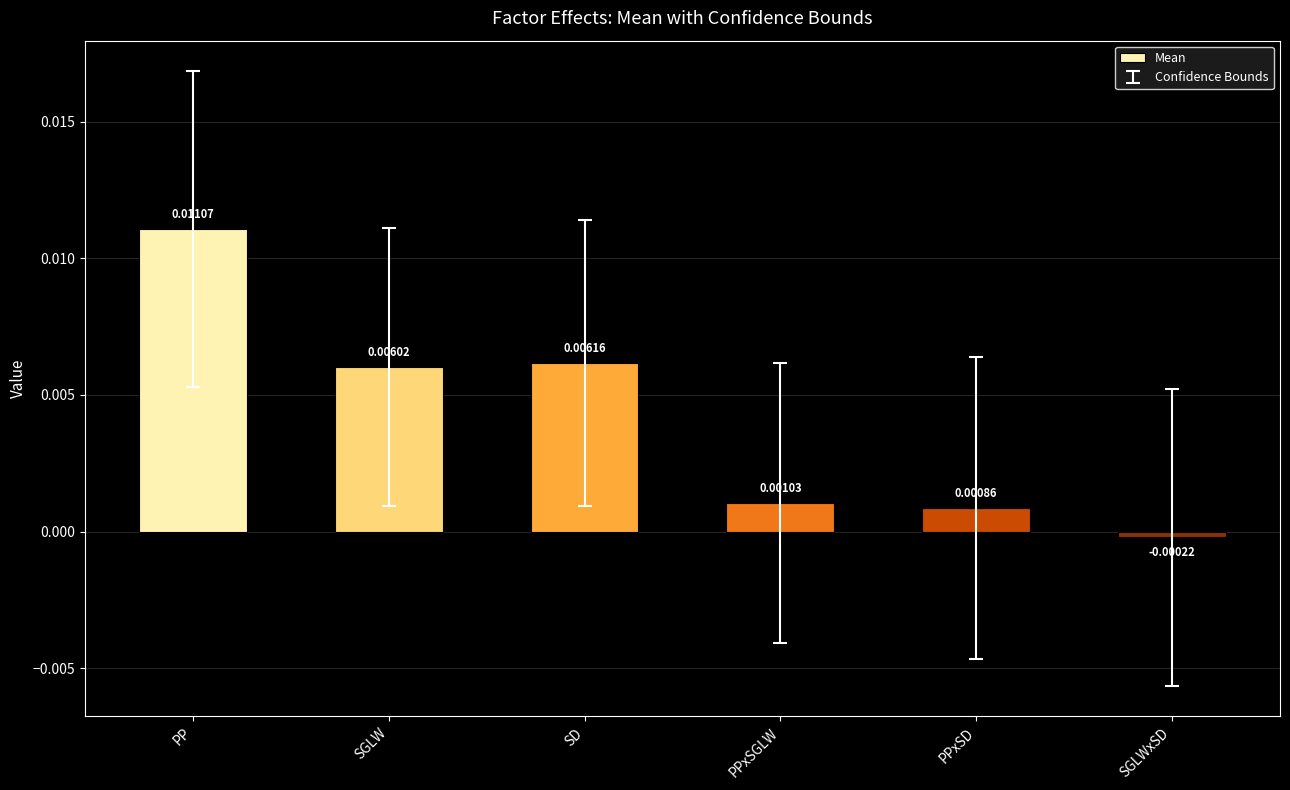

Which label corresponds to the largest value in the chart?

PP